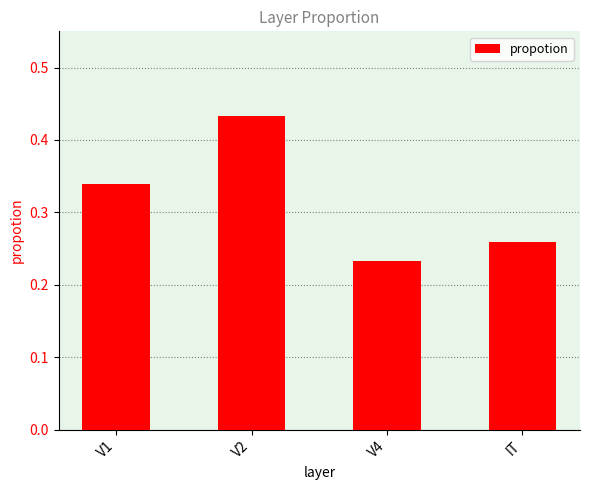

Count the values in the range 0 to 1.

4